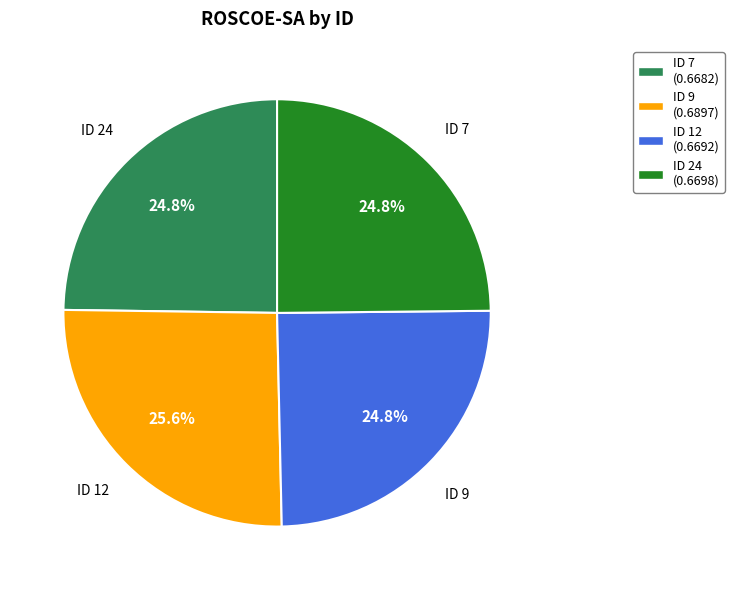

How many slices are in this pie chart?

4